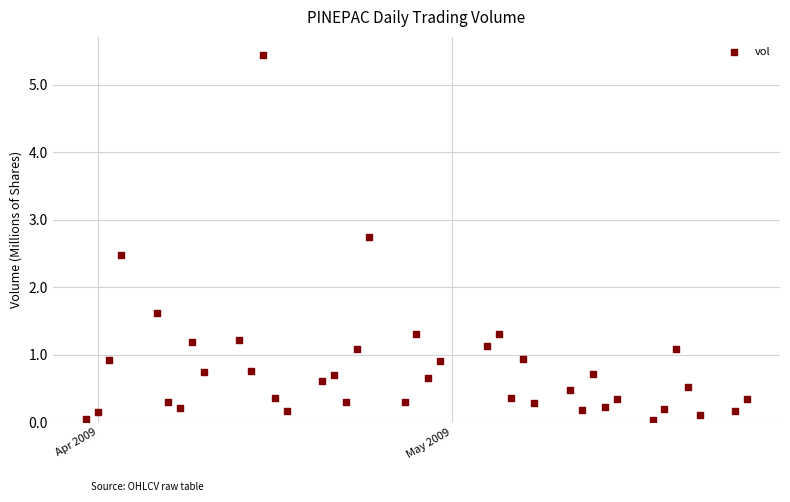

What is the range of Y values (max minus min)?

5.4